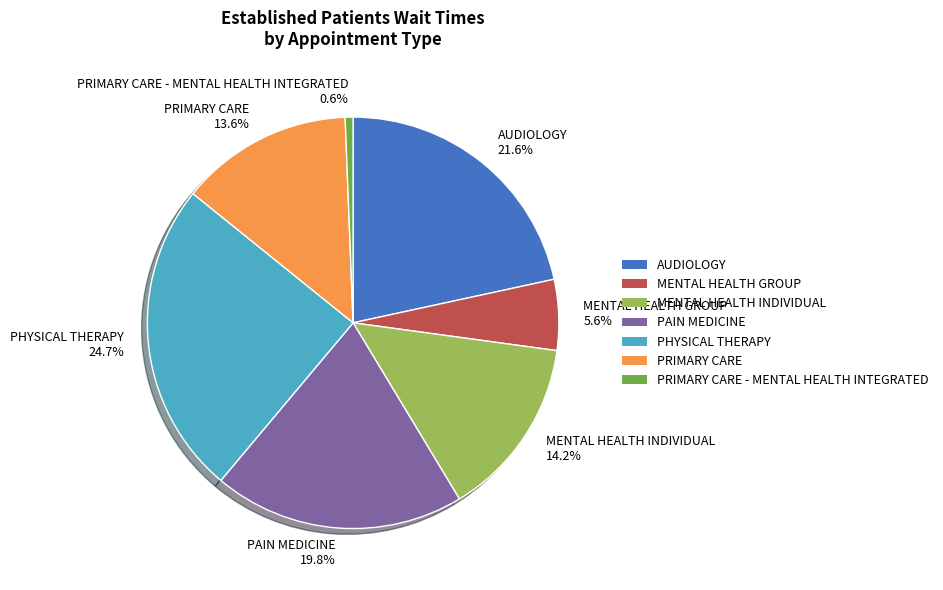

To the nearest percent, what is the average slice percentage?

14%